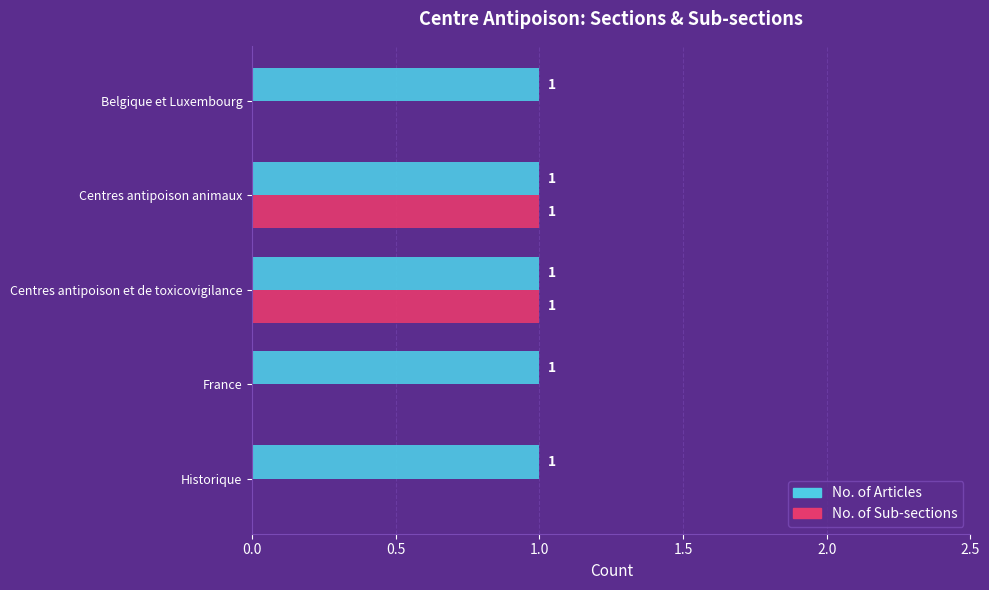

How many values in No. of Sub-sections are above zero?

2